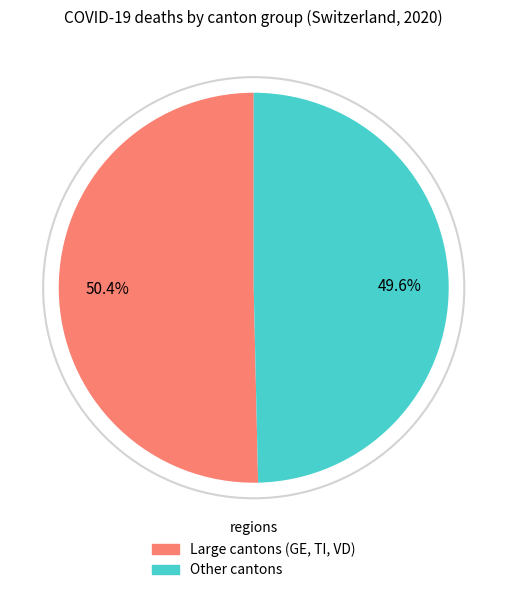

How many segments does this pie chart have?

2